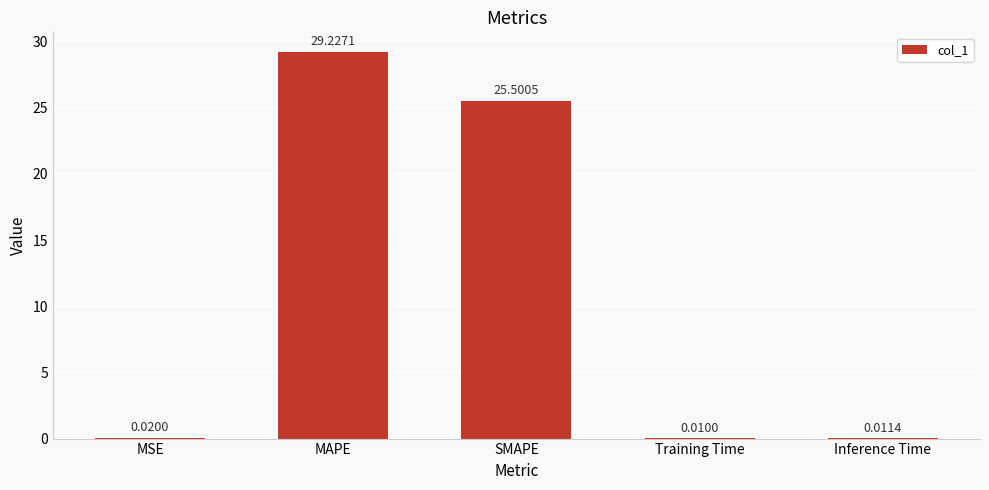

What is the change in value from MSE to MAPE?

+29.2